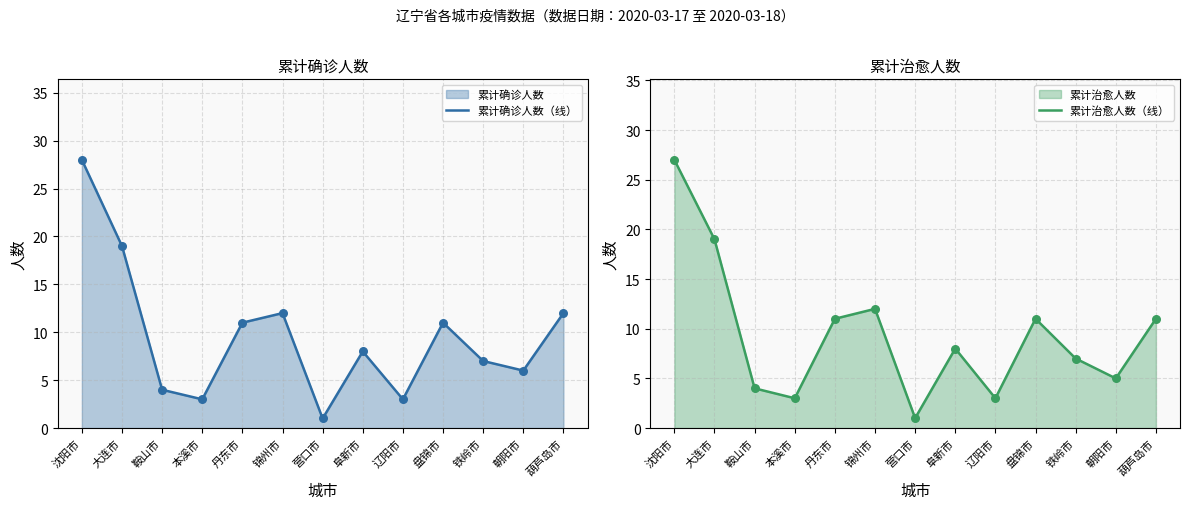

Is it true that 累计确诊人数（线） equals 1 at 营口市?

True